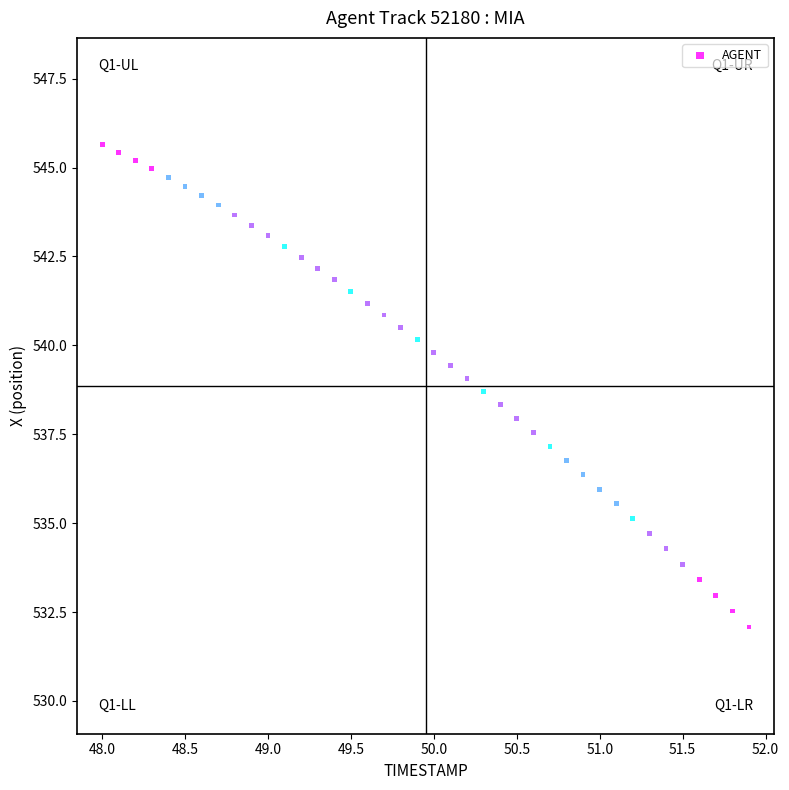

What is the range of Y values (max minus min)?

13.6